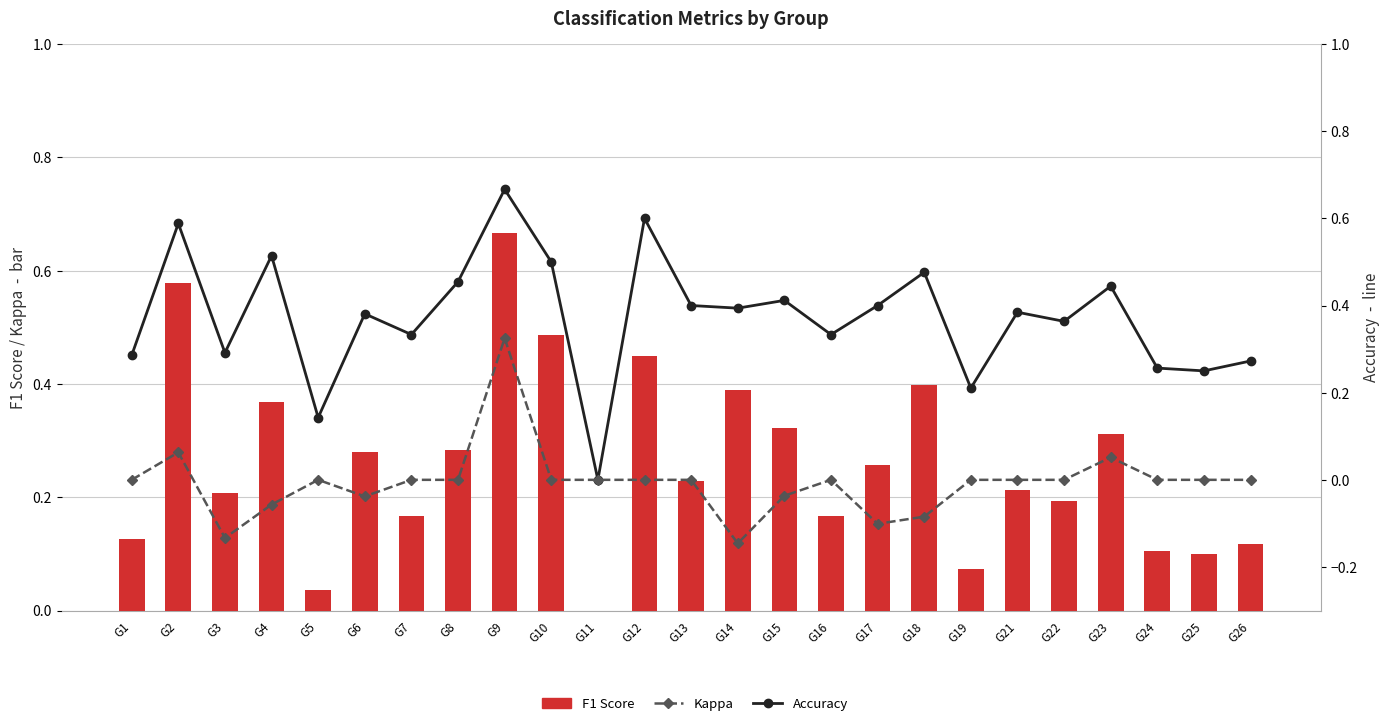

What are all the series names shown in the legend?

F1 Score, Accuracy, Kappa